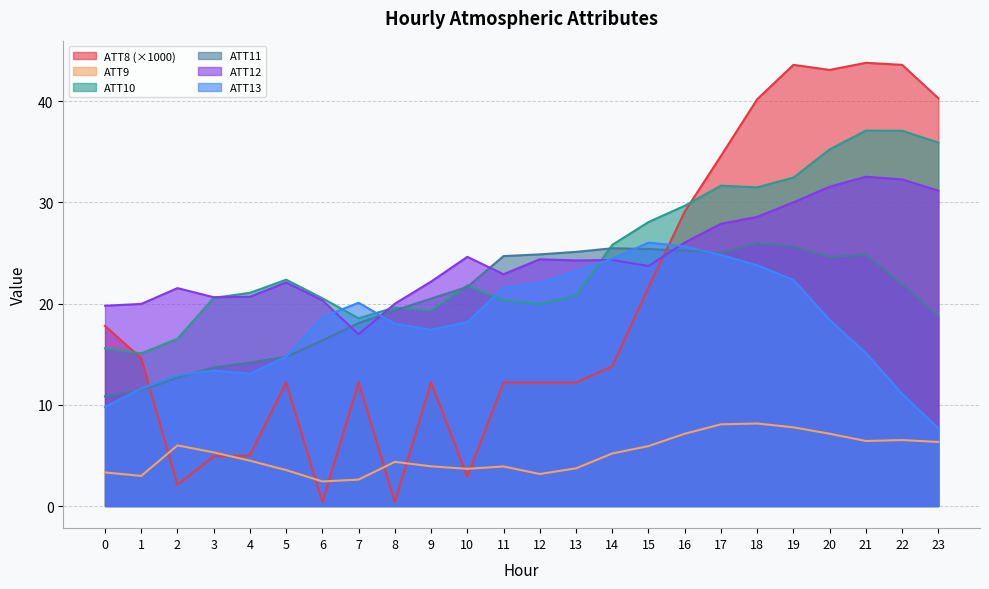

Where is the first local maximum for ATT8?

5